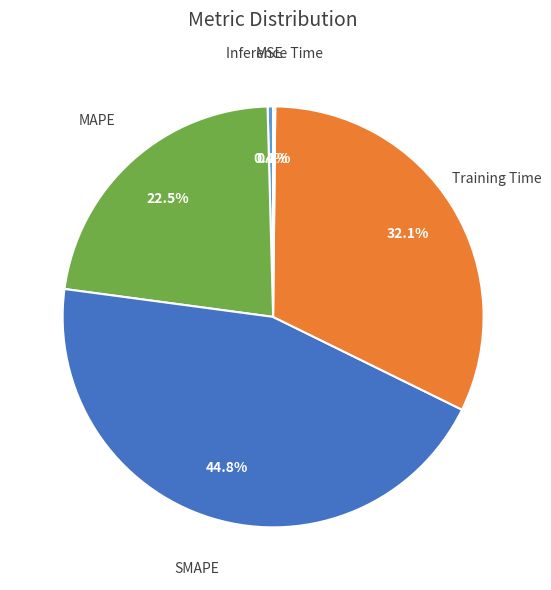

What percentage is NOT represented by MAPE?

77.5%